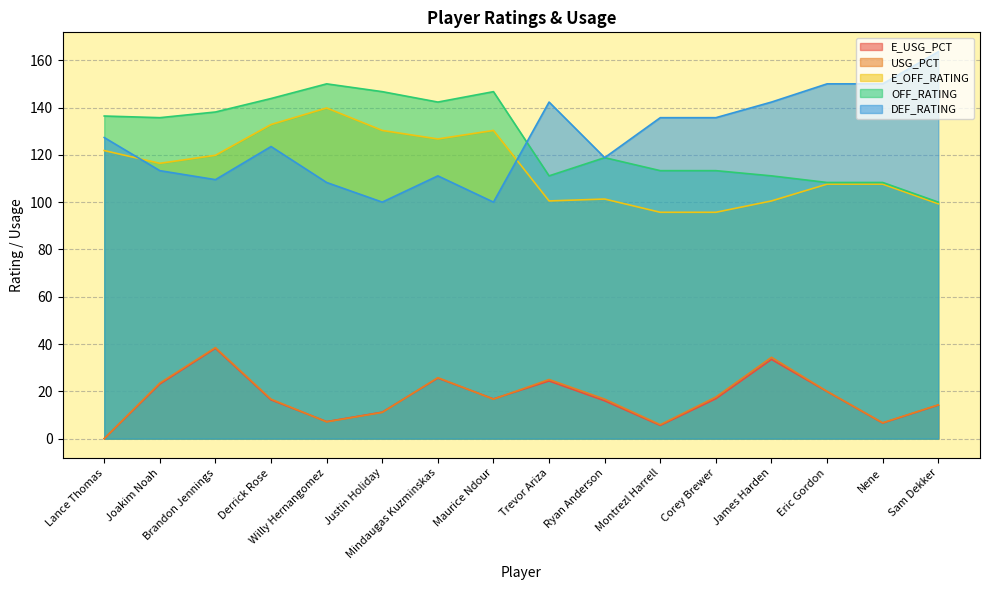

What is the difference between the OFF_RATING values at Sam Dekker and Brandon Jennings?

38.1